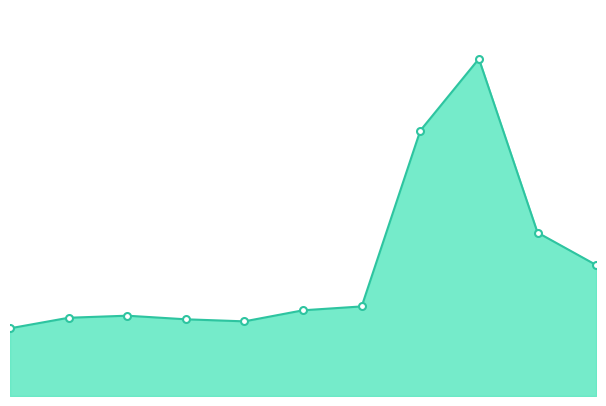

What is the average value of the Motor Vehicle Theft markers series?

512